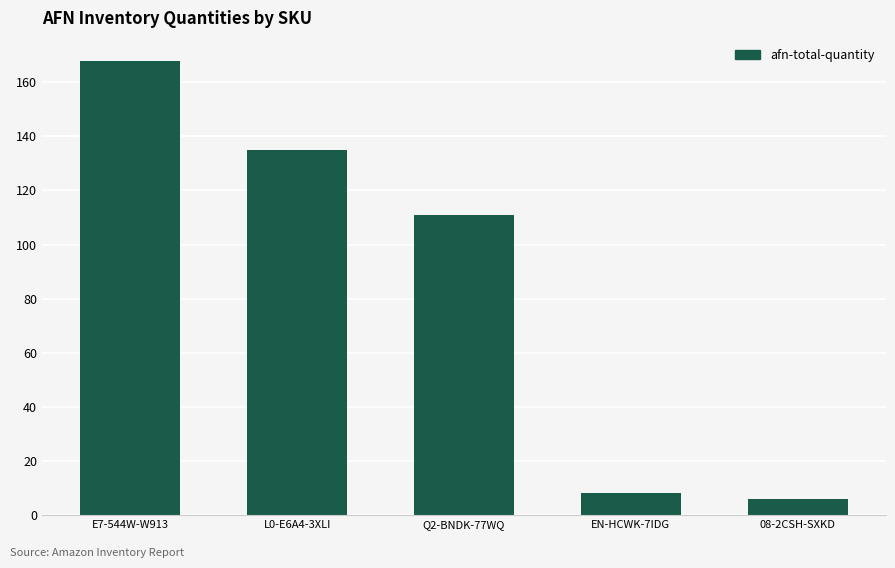

Reading right to left, extract all data points from this chart.

08-2CSH-SXKD=6	EN-HCWK-7IDG=8	Q2-BNDK-77WQ=111	L0-E6A4-3XLI=135	E7-544W-W913=168